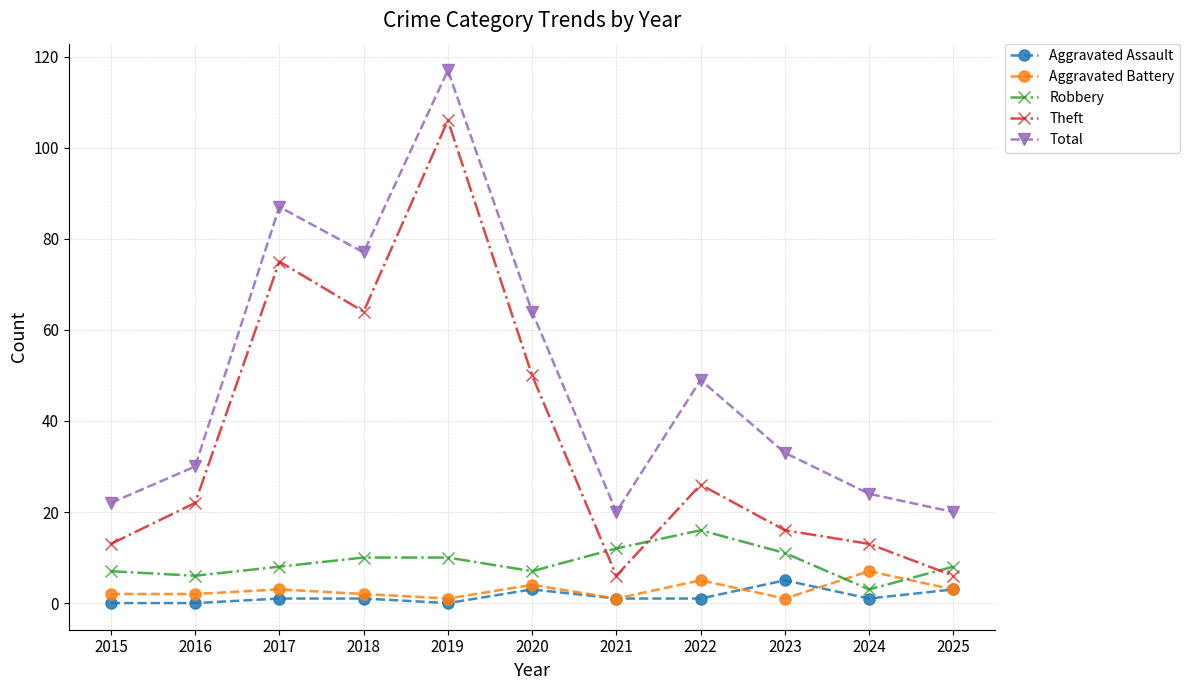

Which label corresponds to the largest value in the chart?

2019